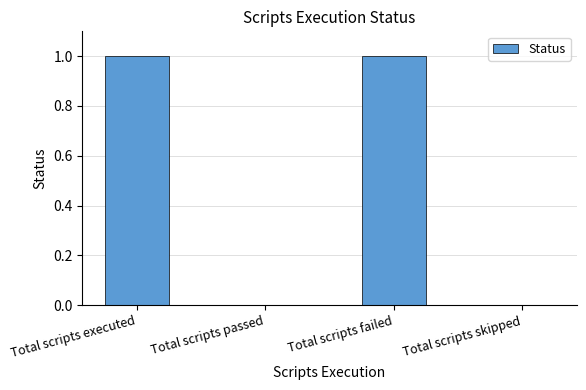

Reading right to left, list all the values displayed in this chart.

0	1	0	1